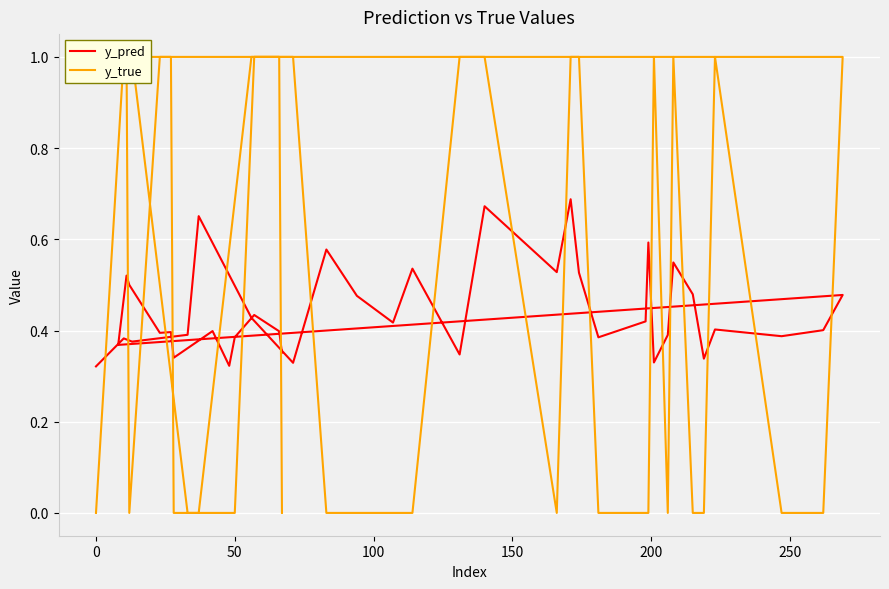

What is the difference between the maximum and second lowest values in the y_pred series?

0.4